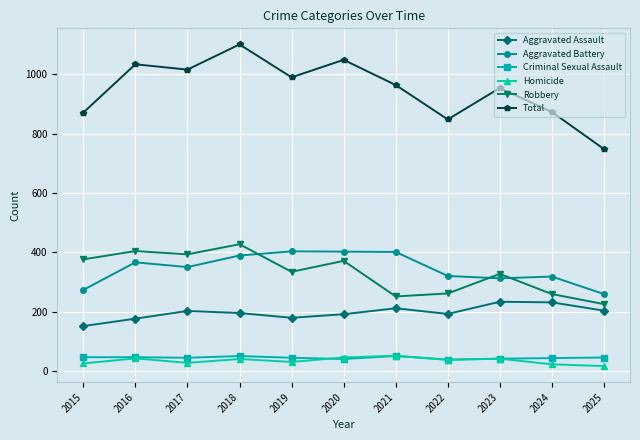

True or false: Aggravated Battery and Total intersect in this chart.

False